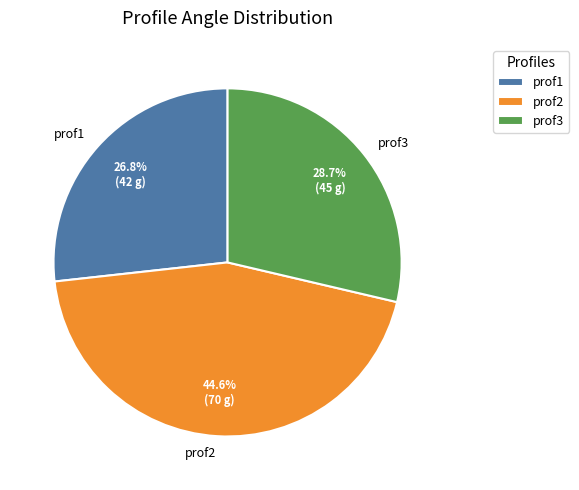

Does any single category account for the majority?

No